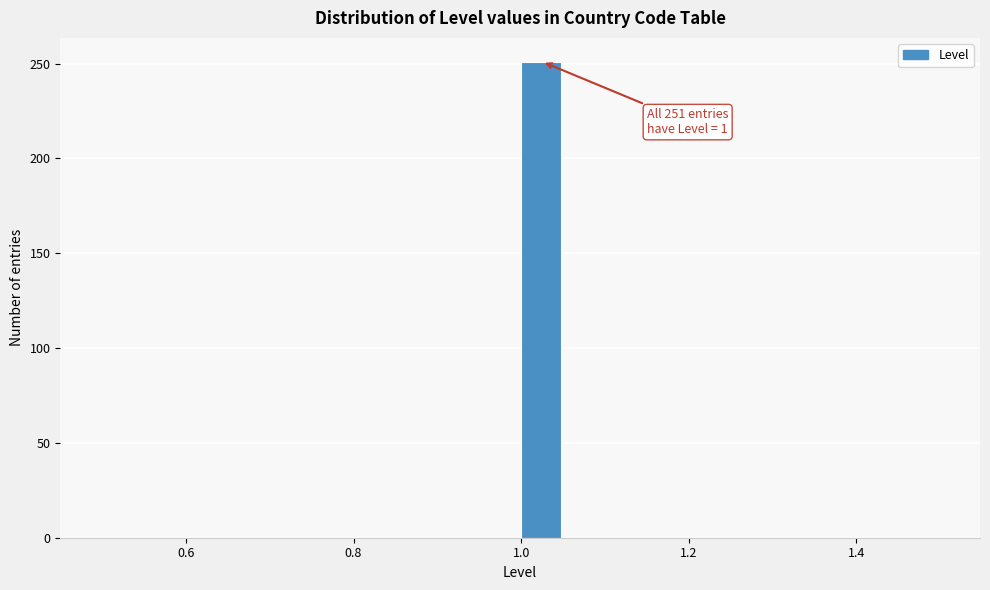

Read against the x-axis, roughly where is the centre of the tallest bar?

1.02